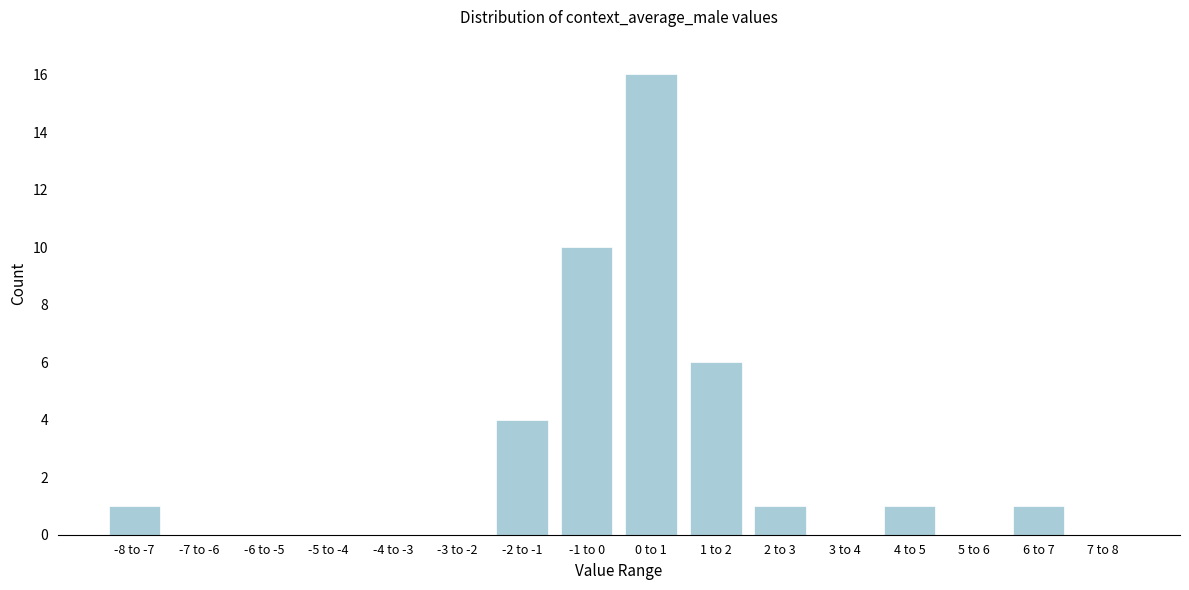

Reading left to right, transcribe all the data shown in this chart.

-8 to -7=1	-7 to -6=0	-6 to -5=0	-5 to -4=0	-4 to -3=0	-3 to -2=0	-2 to -1=4	-1 to 0=10	0 to 1=16	1 to 2=6	2 to 3=1	3 to 4=0	4 to 5=1	5 to 6=0	6 to 7=1	7 to 8=0